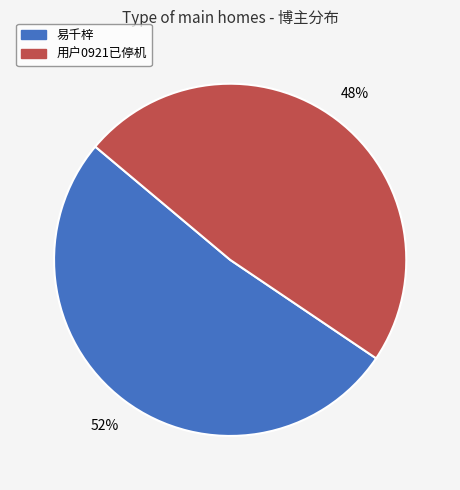

Is the sum of 易千梓 and 用户0921已停机 greater than half?

Yes